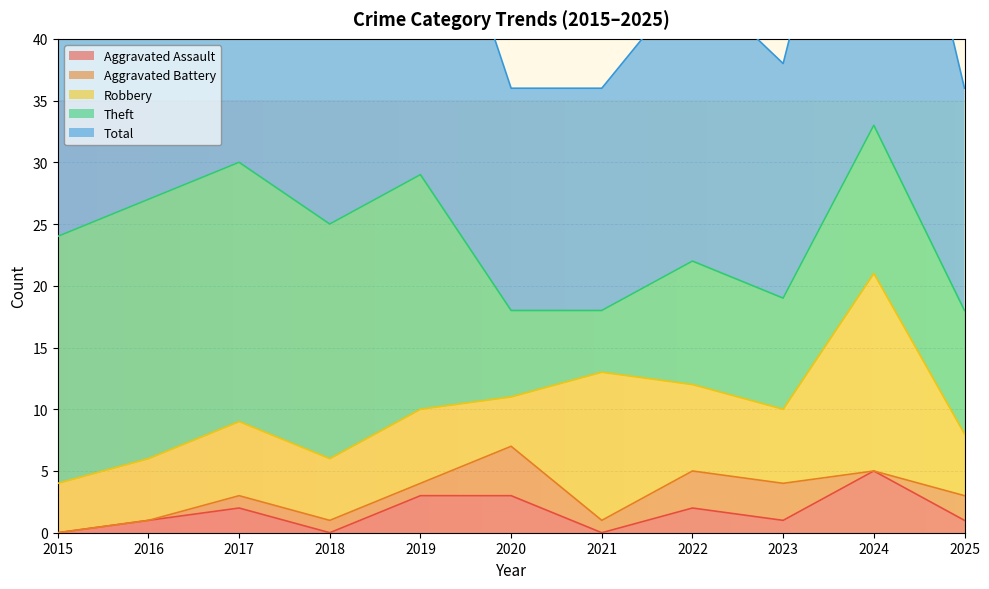

What are all the series names shown in the legend?

Aggravated Assault, Aggravated Battery, Robbery, Theft, Total